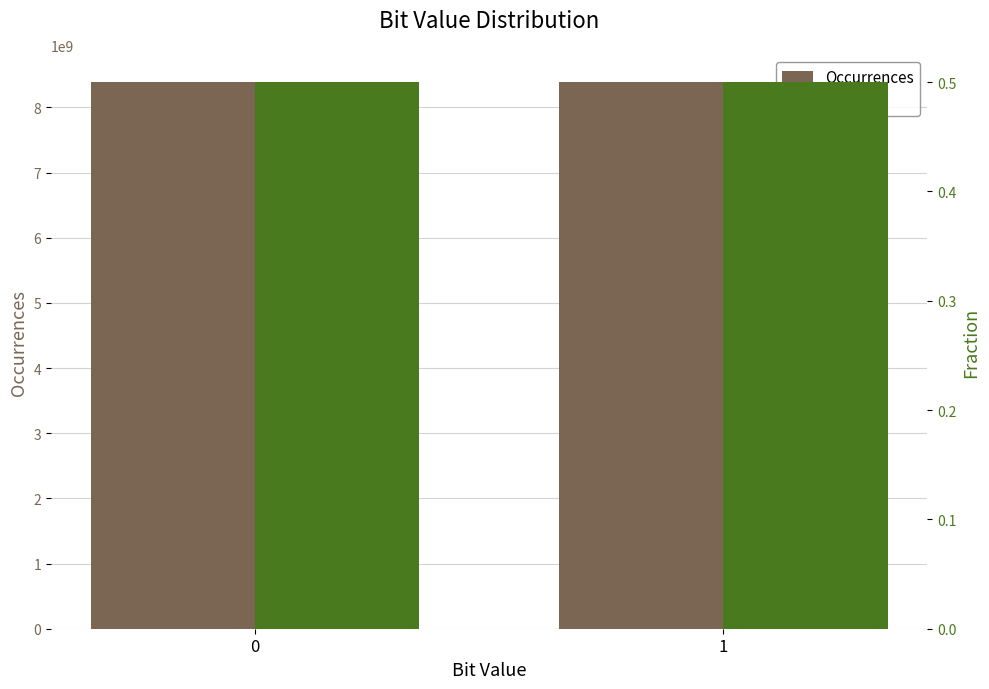

How many bars are there in total?

4